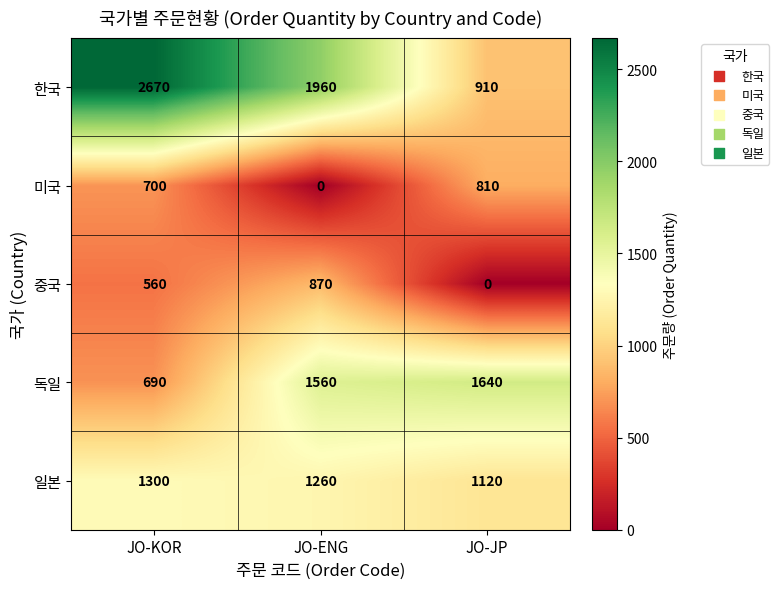

At JO-JP, list the series in order from largest to smallest.

독일, 일본, 한국, 미국, 중국